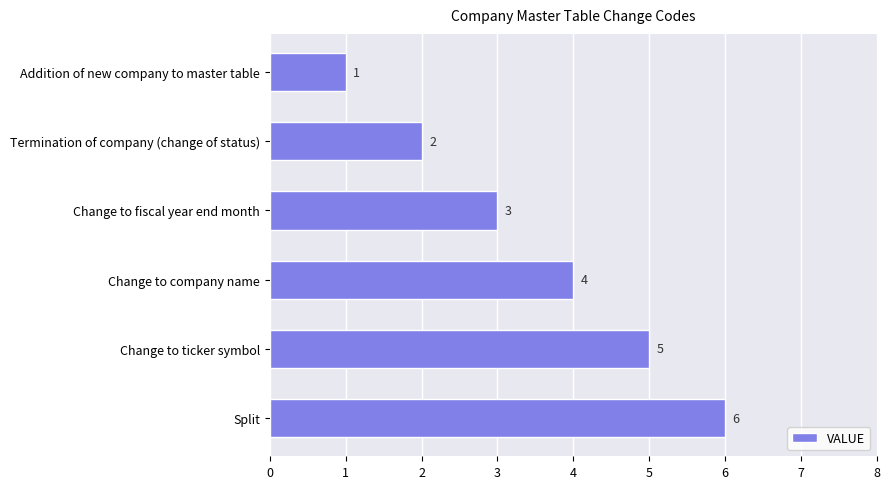

Which label corresponds to the largest value in the chart?

Split